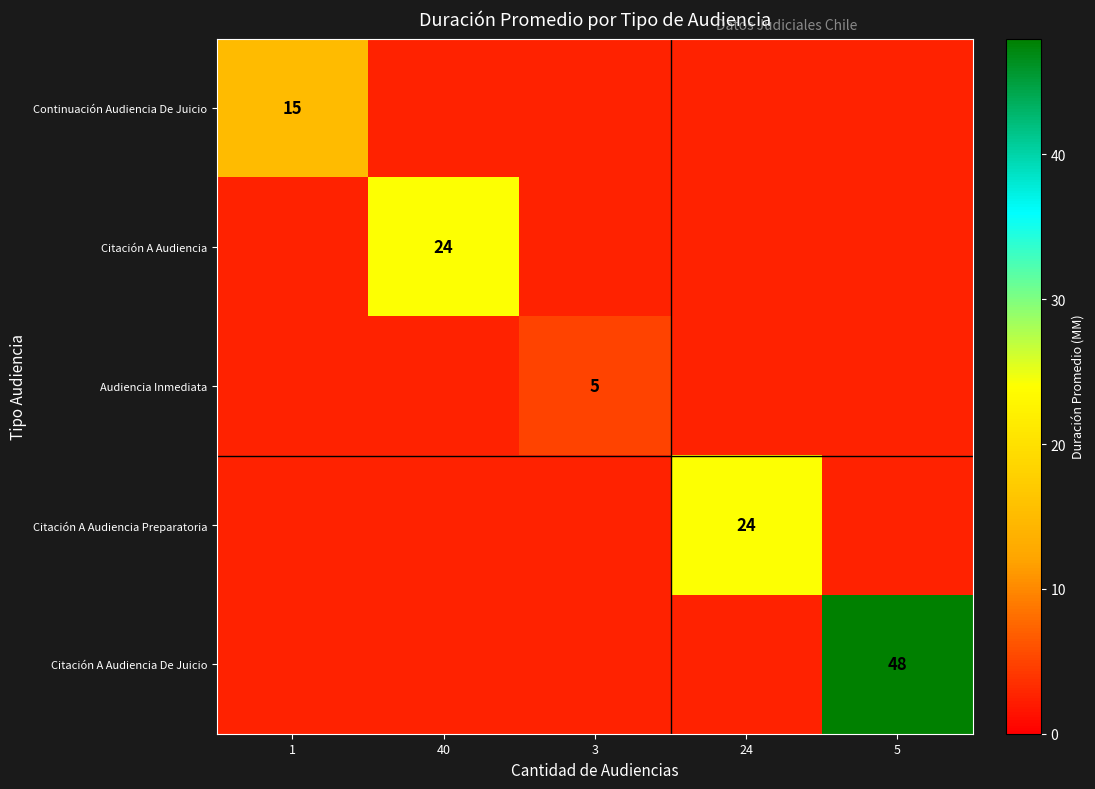

Is the value of Citación A Audiencia De Juicio at 40 greater than the value of Citación A Audiencia at 24?

No